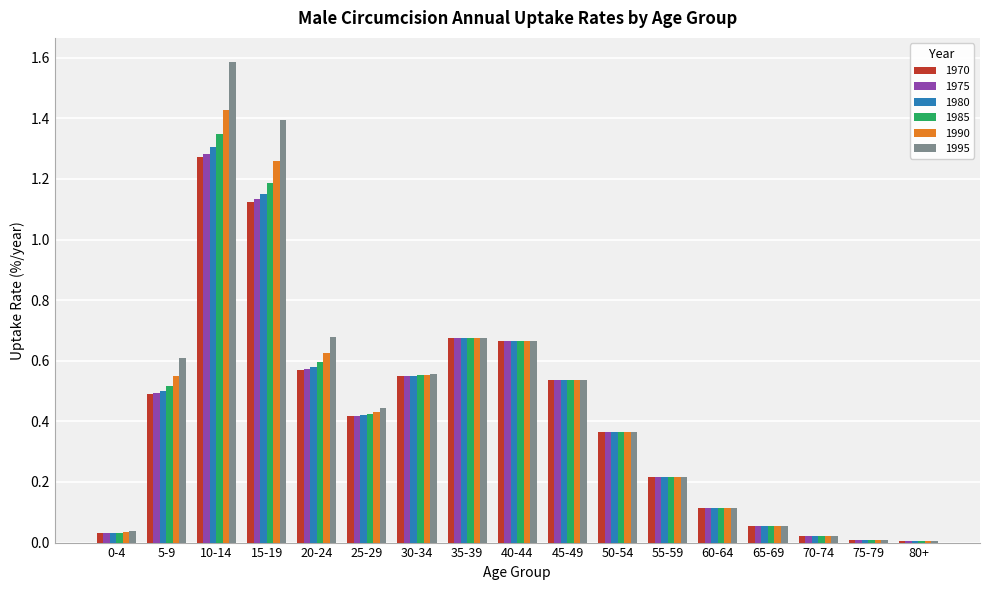

What is the sum of all 1990 values?

7.5